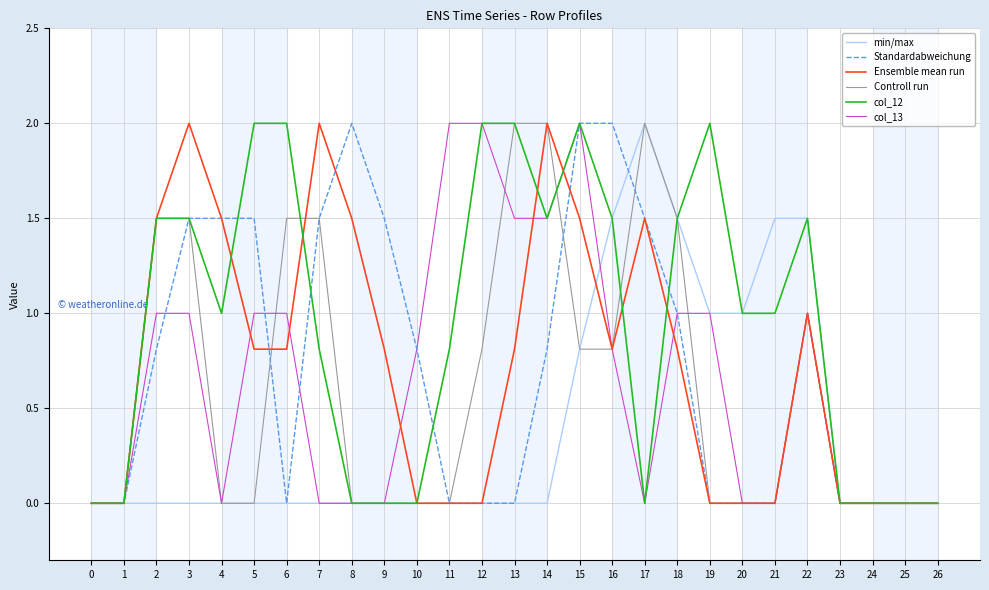

What are all the series names shown in the legend?

min/max, Standardabweichung, Ensemble mean run, Controll run, col_12, col_13